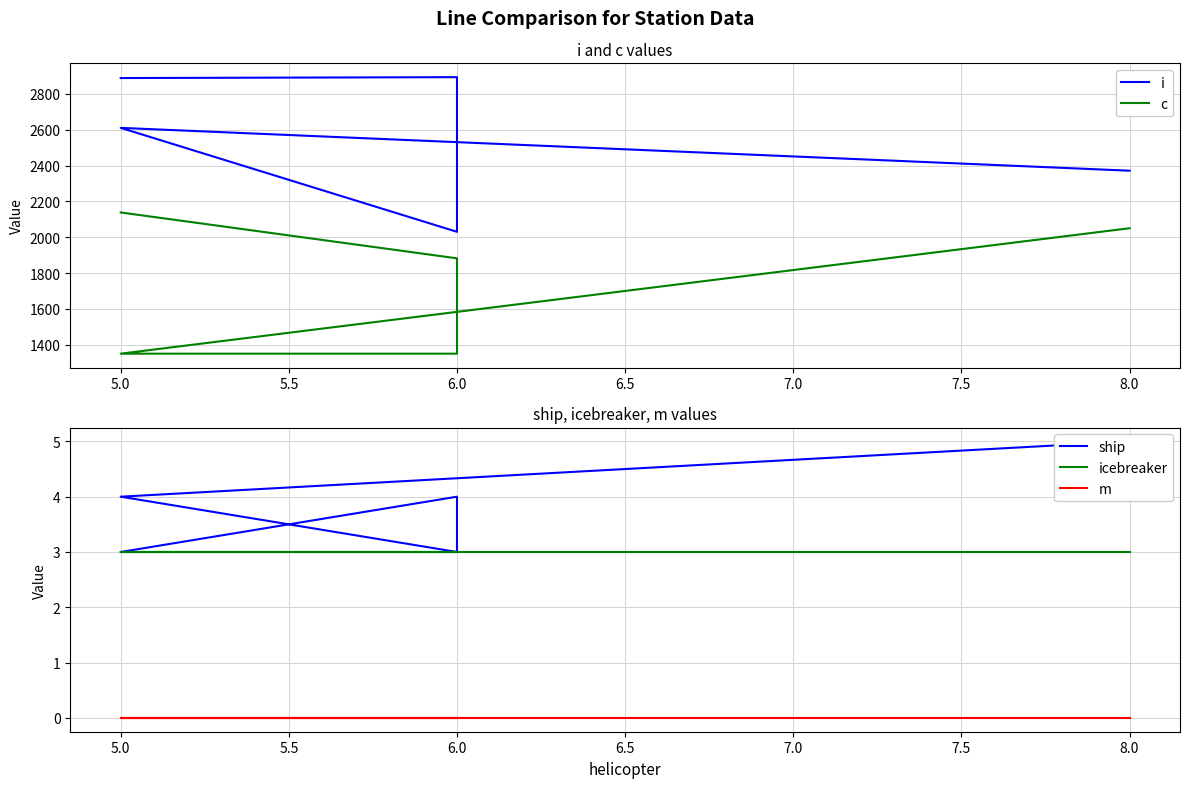

True or false: icebreaker has more than 0 interior local peaks.

False